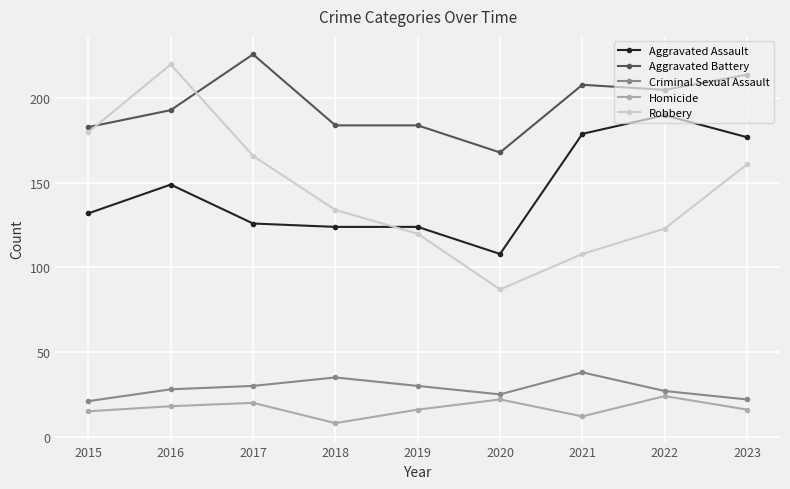

How many data points in Aggravated Battery are less than 193?

4